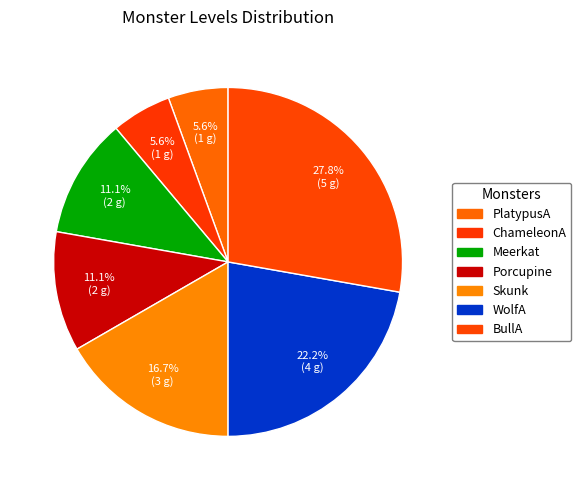

What is the ratio of the value at WolfA to the value at ChameleonA?

4.0